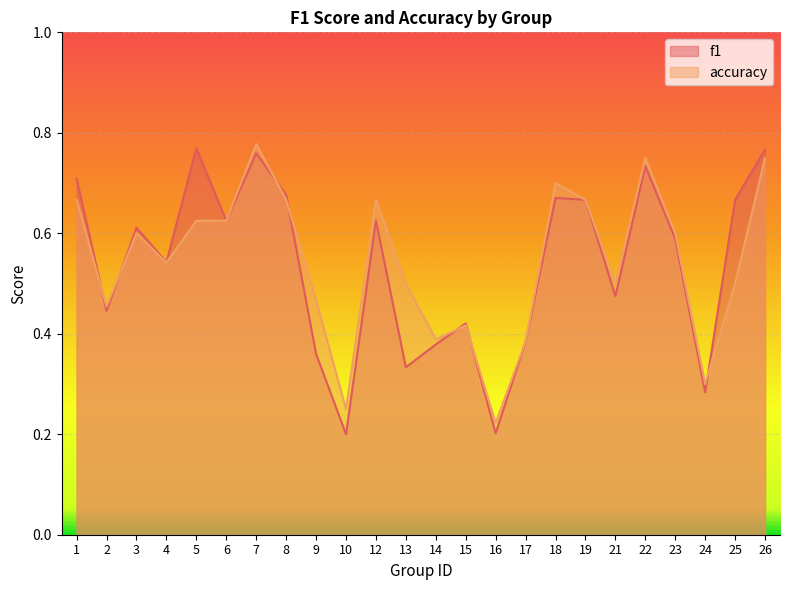

Reading left to right, what are all the values shown in this chart?

f1: 0.7	0.4	0.6	0.5	0.8	0.6	0.8	0.7	0.4	0.2	0.6	0.3	0.4	0.4	0.2	0.4	0.7	0.7	0.5	0.7	0.6	0.3	0.7	0.8
accuracy: 0.7	0.5	0.6	0.5	0.6	0.6	0.8	0.7	0.5	0.2	0.7	0.5	0.4	0.4	0.2	0.4	0.7	0.7	0.5	0.8	0.6	0.3	0.5	0.8